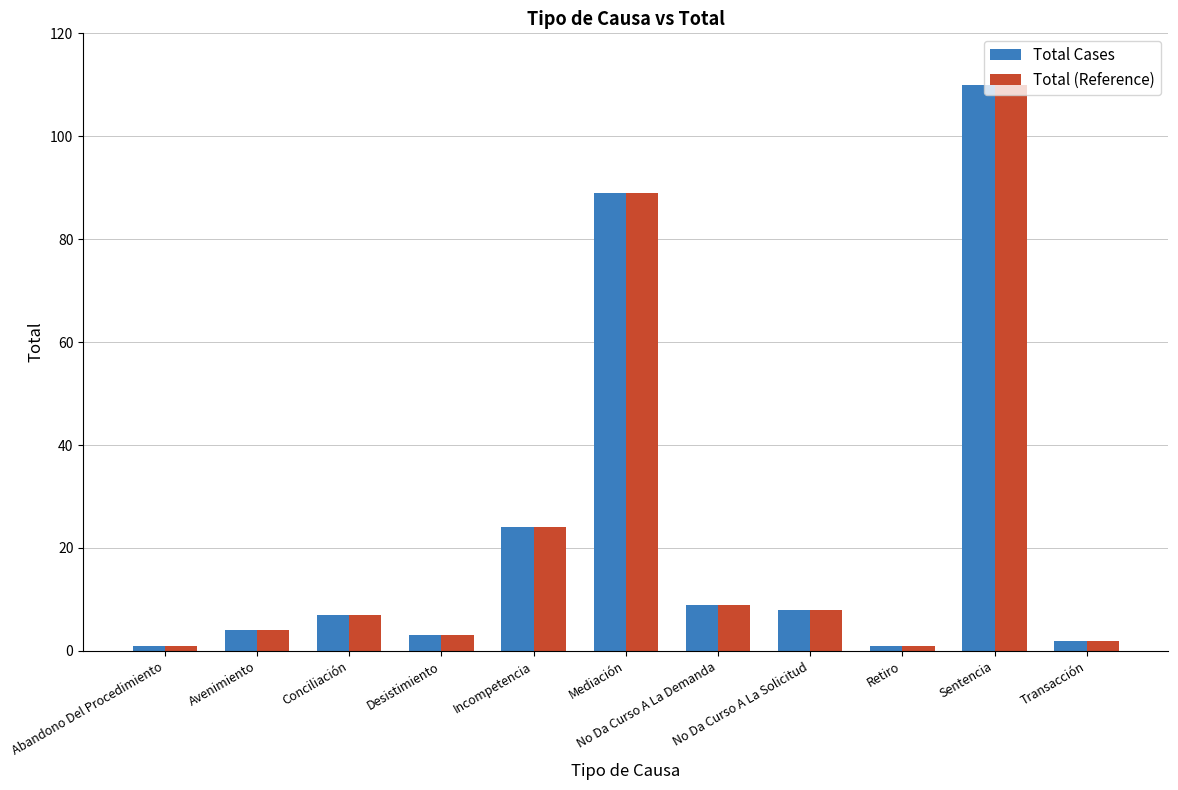

What is the minimum value for Total Cases?

1